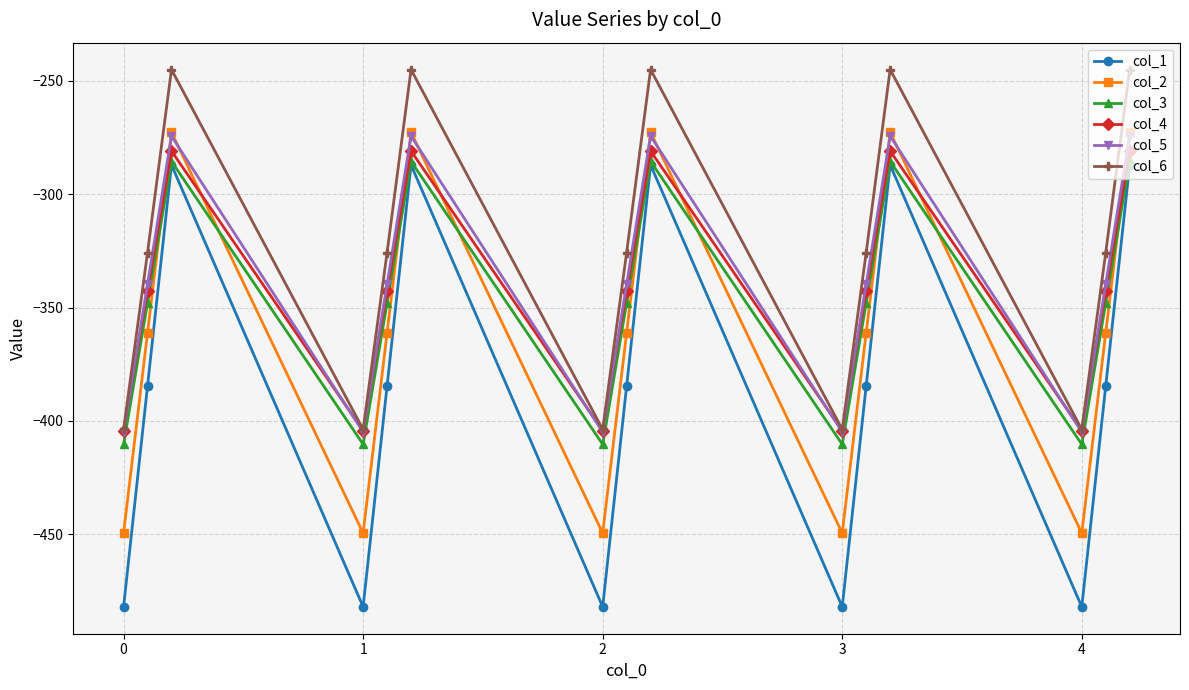

How many lines are shown in the chart?

6